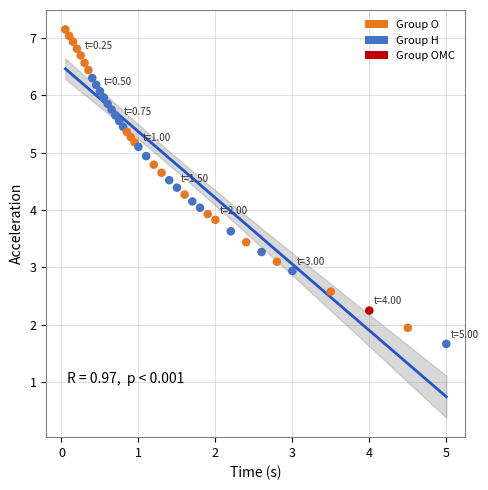

What is the range of X values (max minus min)?

5.0